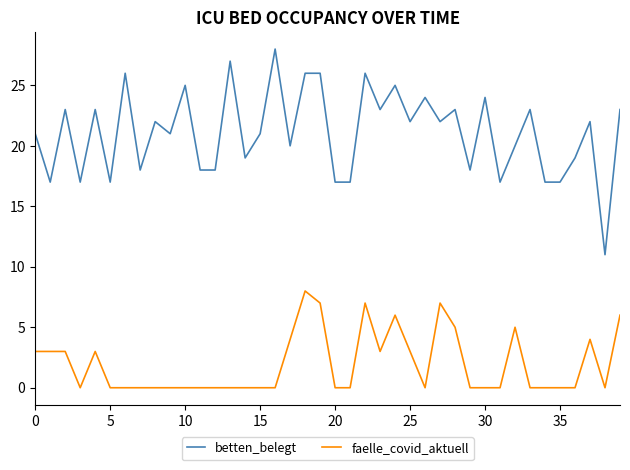

Which series has the largest range (max minus min)?

betten_belegt